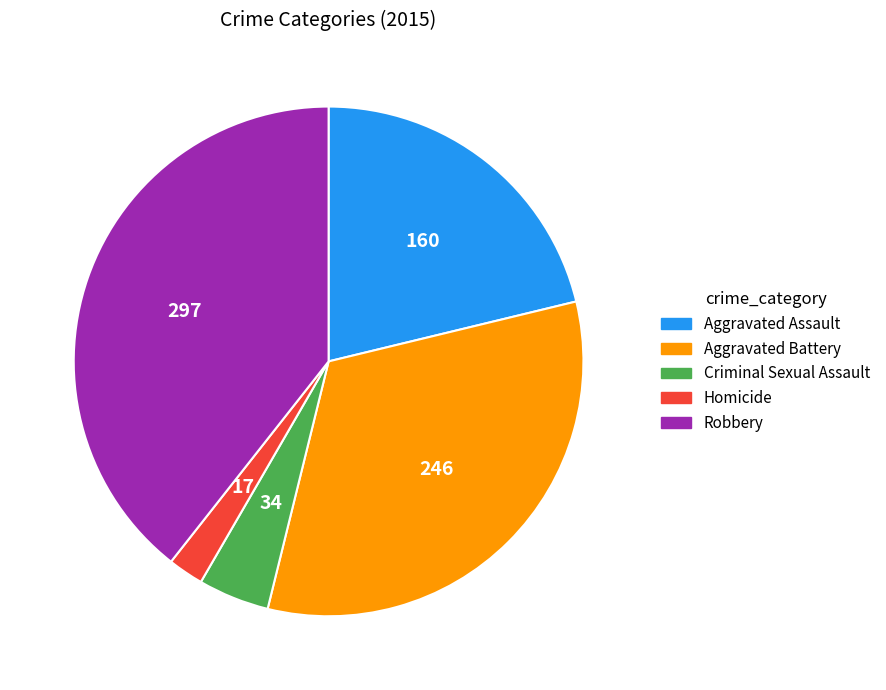

Is the sum of Criminal Sexual Assault and Aggravated Battery greater than half?

No